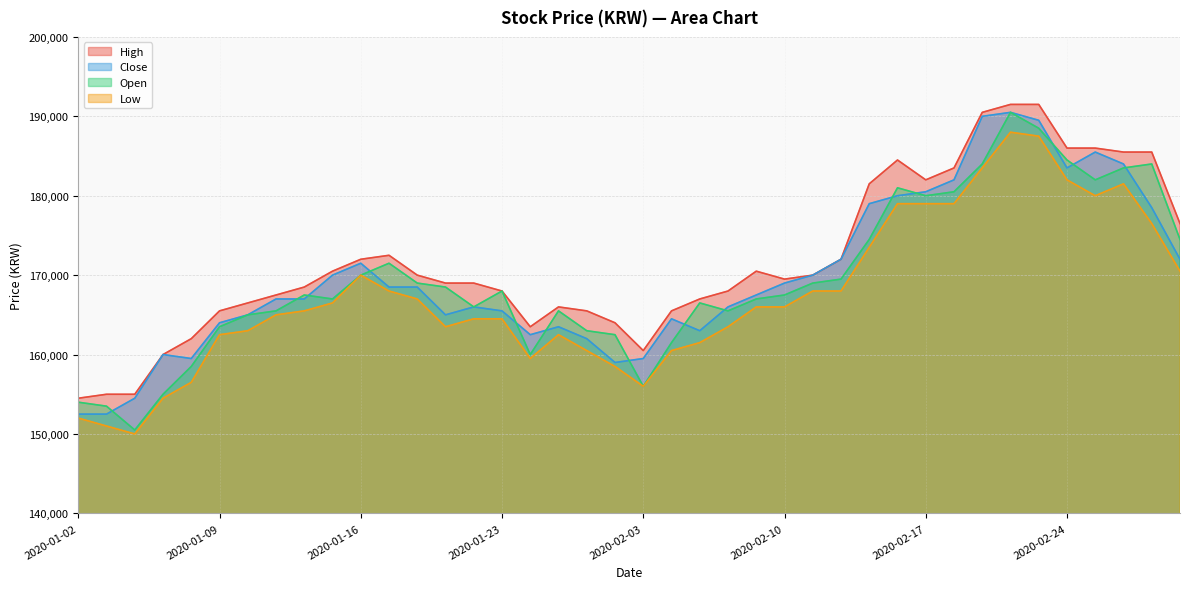

What is the smallest value displayed?

150000